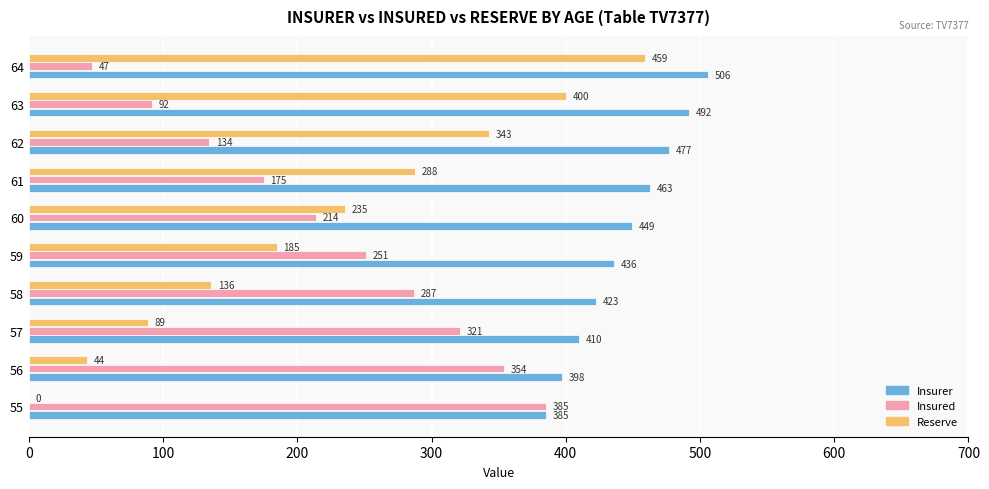

What is the maximum value shown in the chart?

506.2